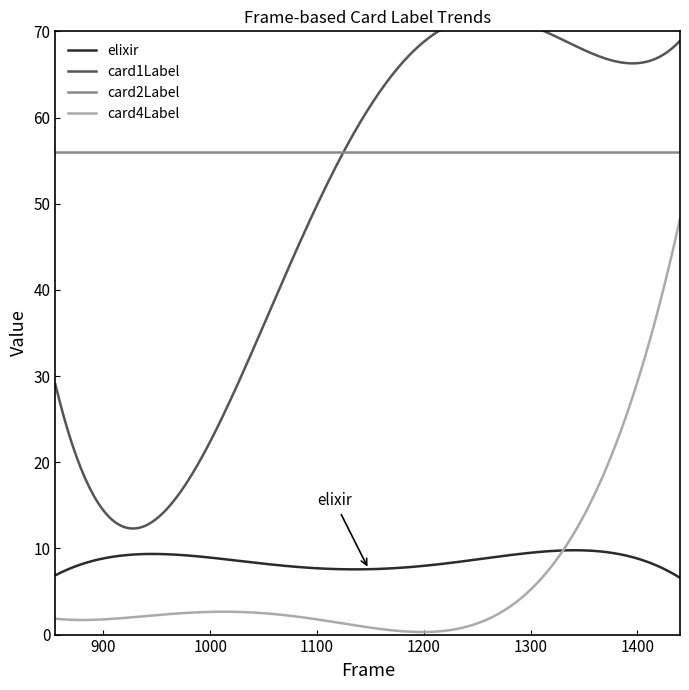

Is it true that card4Label equals 3 at 31?

False